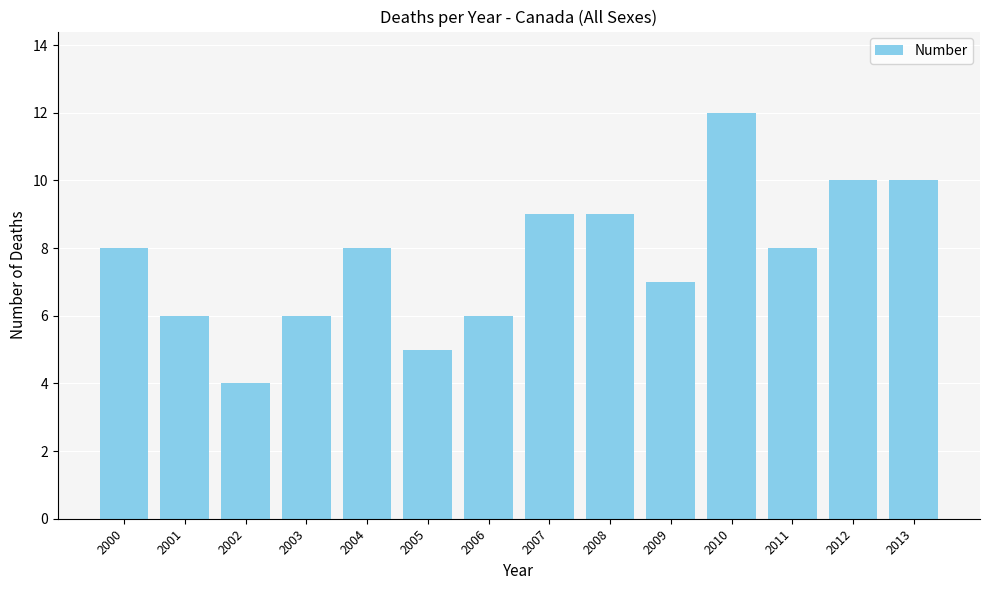

What is the value of the 2nd bar from the left?

6